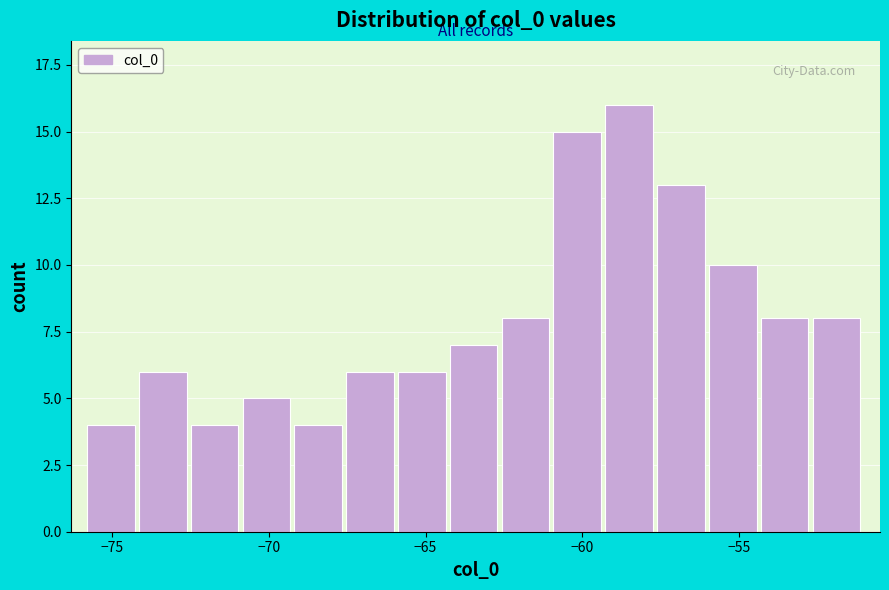

Around what value on the x-axis is the tallest bar? Give the approximate position of its centre, as read against the axis.

-58.5